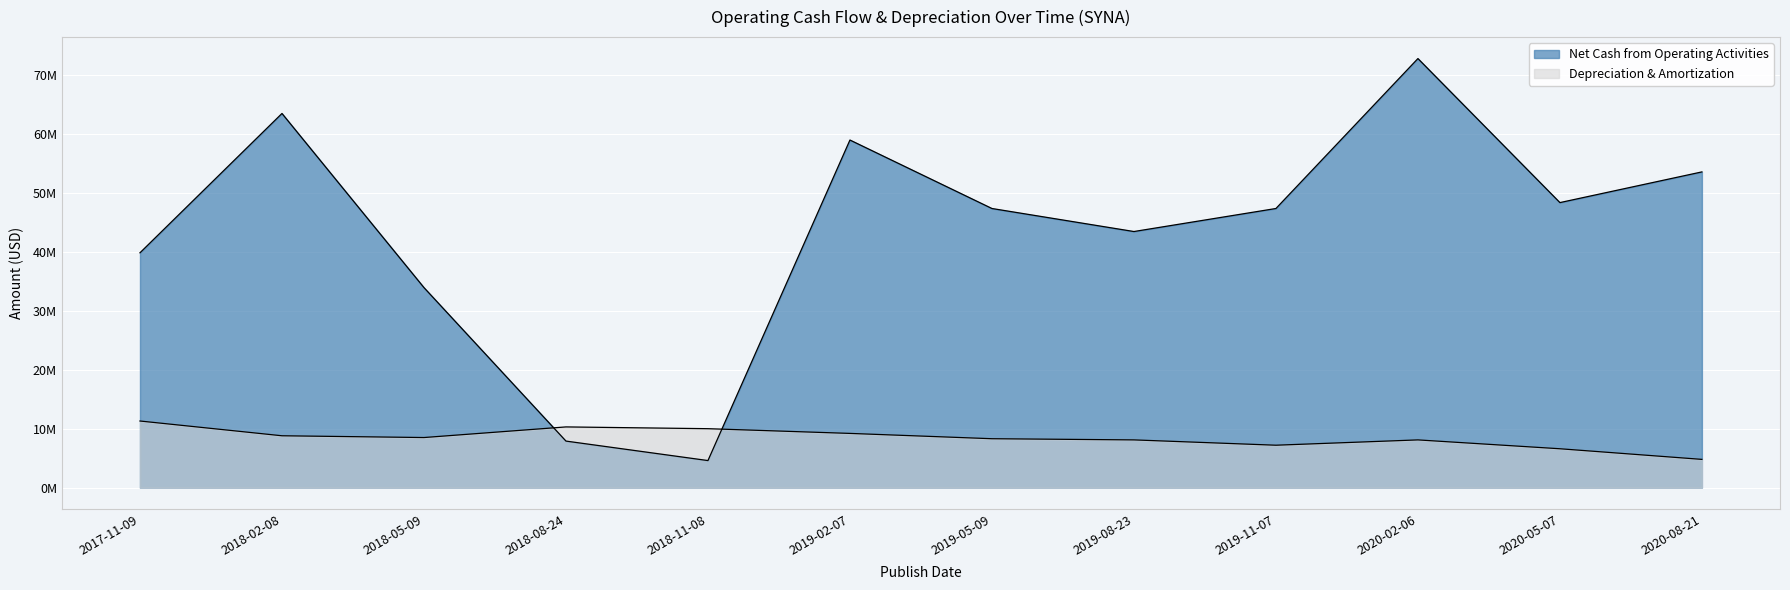

Reading left to right, what are all the values shown in this chart?

Net Cash from Operating Activities: 39800000	63400000	33900000	7900000	4600000	58900000	47300000	43400000	47300000	72700001	48299999	53500000
Depreciation & Amortization: 11300000	8800000	8500000	10300000	10000000	9200000	8300000	8100000	7200000	8100000	6600000	4800000